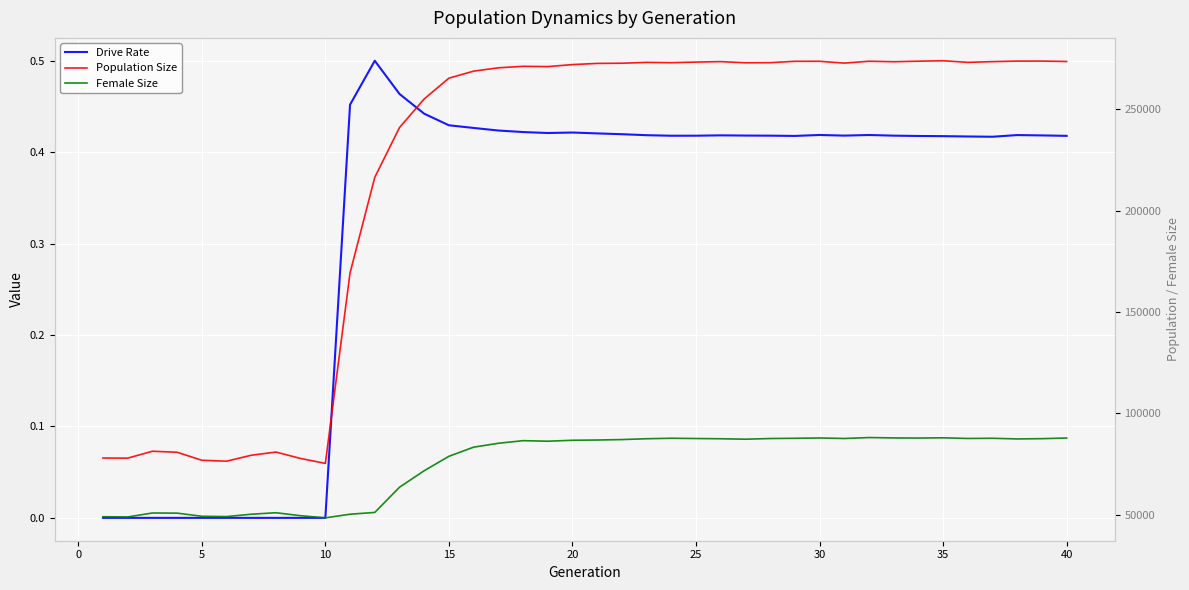

Which category has the highest value across all series?

35